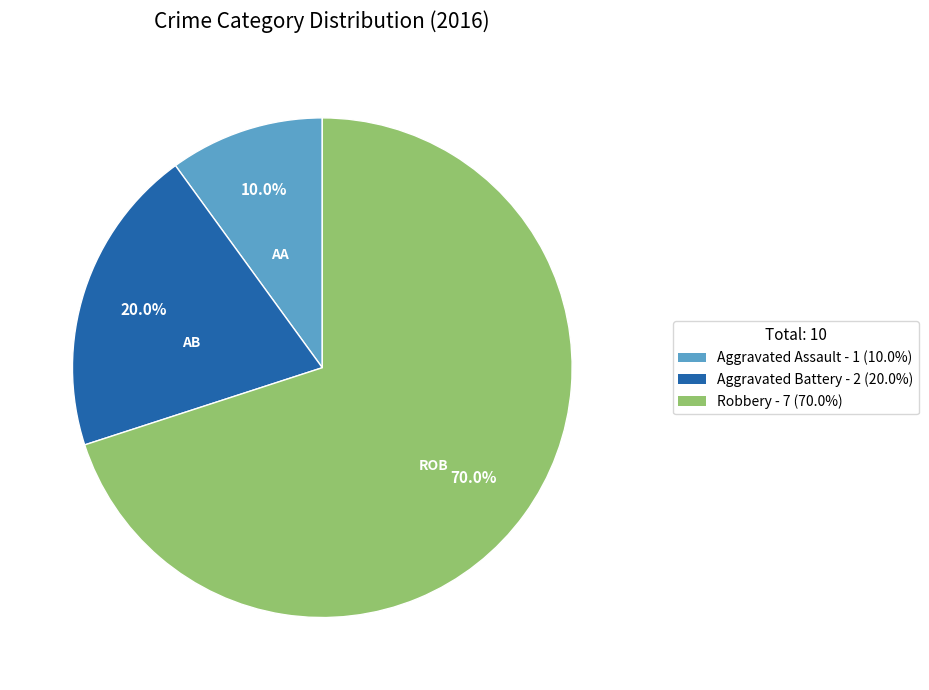

What percentage is the Aggravated Assault slice, to the nearest percent?

10%